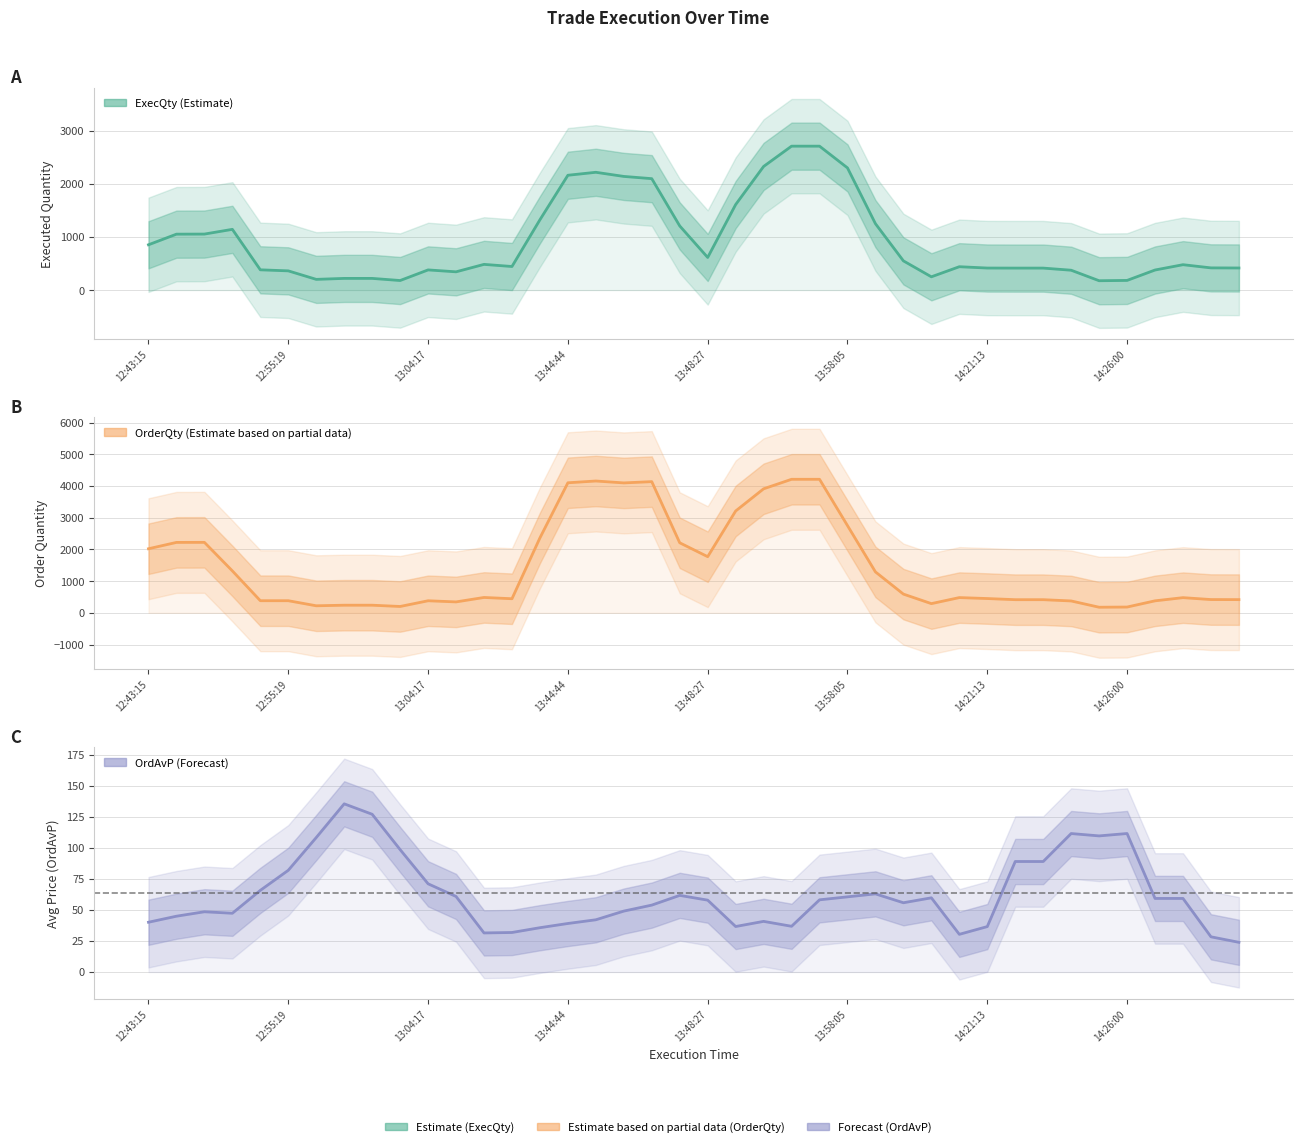

The OrdAvP series shows 61.8 at 19. True or false?

True